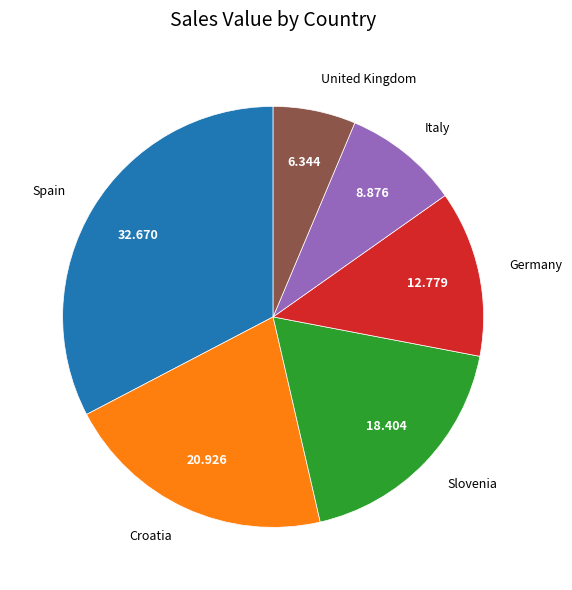

What is the smallest slice in the pie chart?

United Kingdom